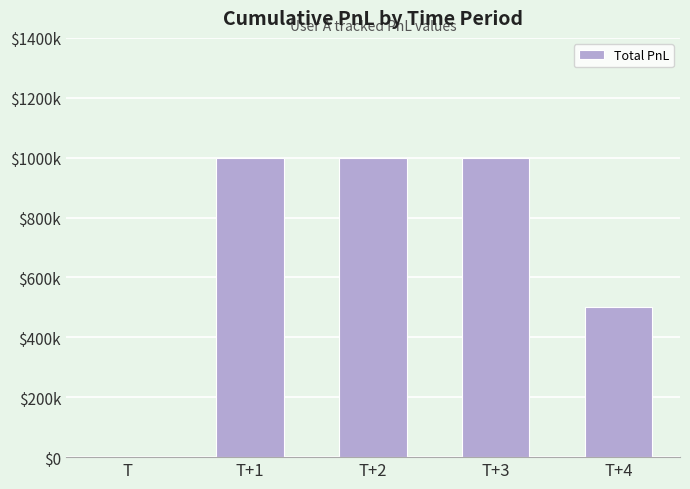

Reading left to right, what are all the values shown in this chart?

0	1000000	1000000	1000000	500000